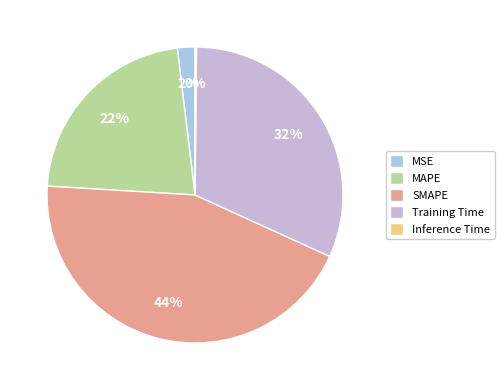

What percentage is NOT represented by Inference Time?

99.8%